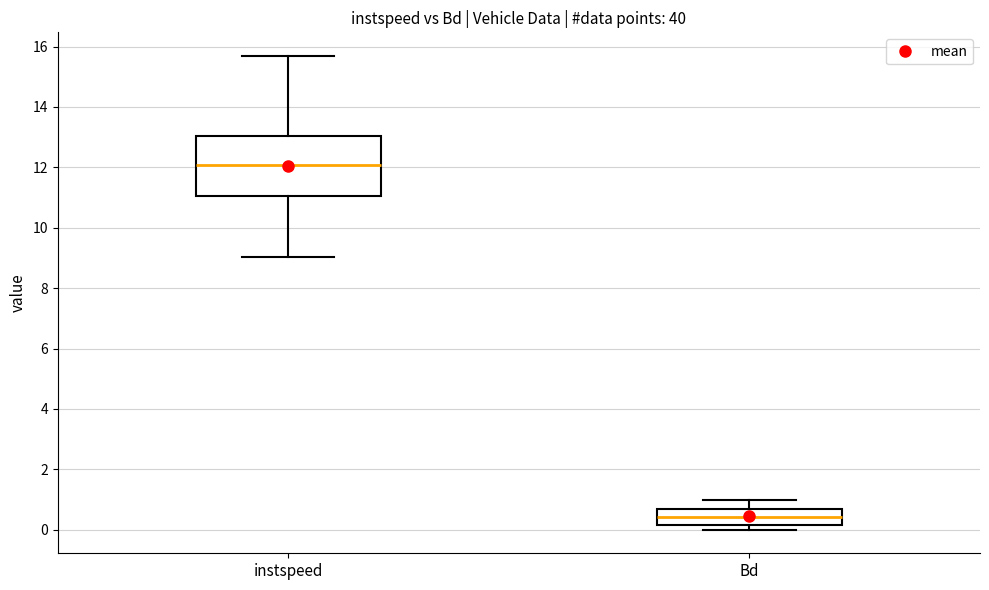

Which box has the highest median line?

instspeed